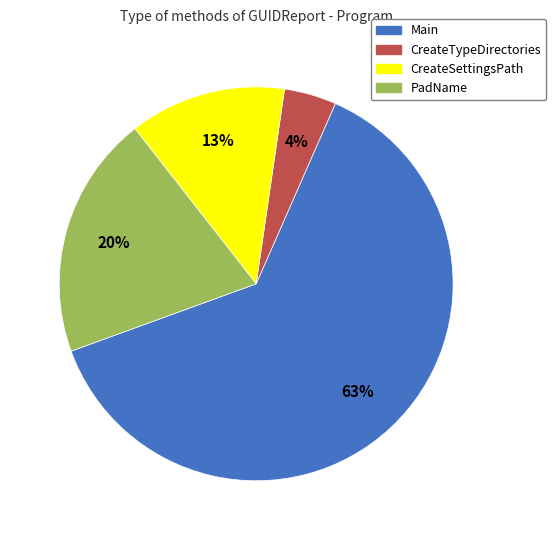

Which has a higher value, Main or CreateTypeDirectories?

Main